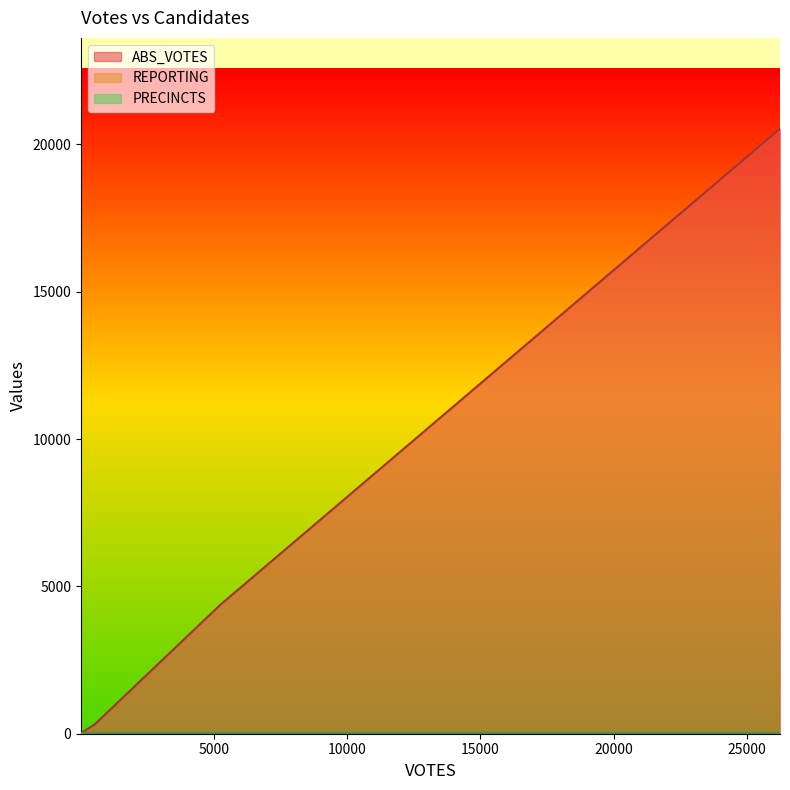

What are all the series names shown in the legend?

ABS_VOTES, REPORTING, PRECINCTS